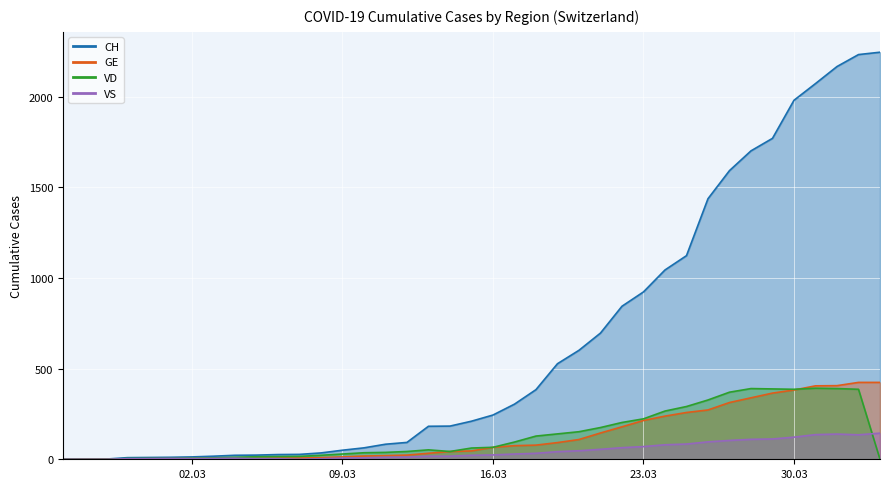

List the series in order of their peak value, lowest first.

VS, VD, GE, CH